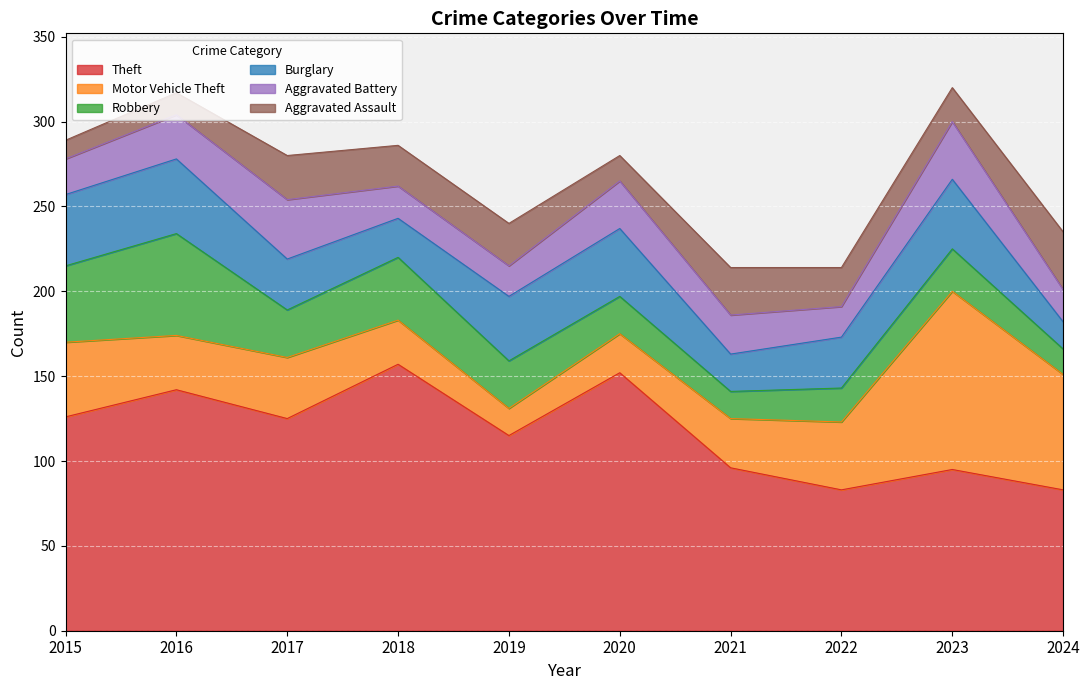

What is the sum of all Aggravated Assault values?

219